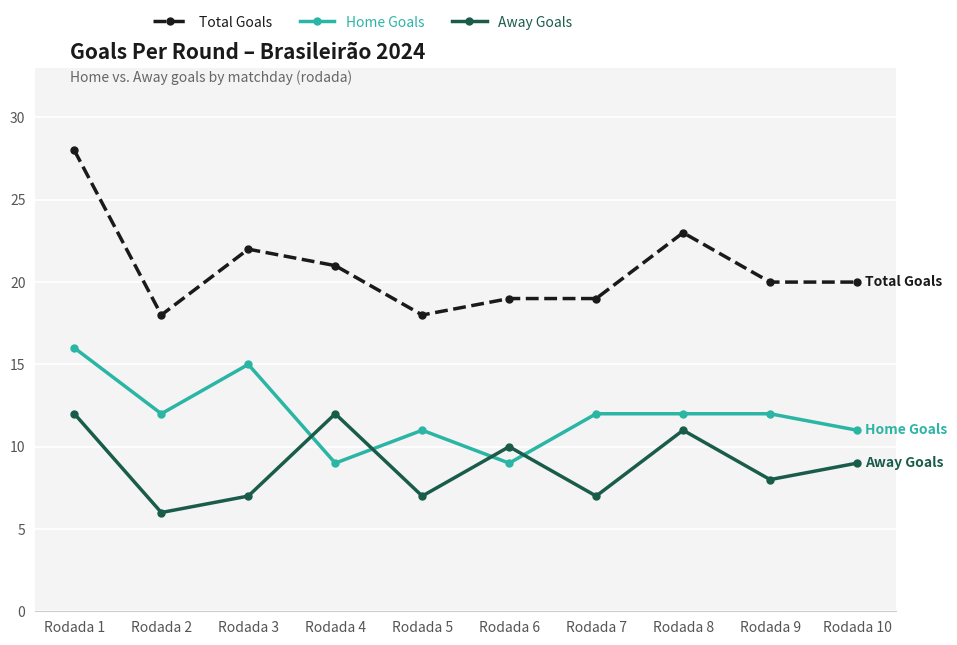

How many times do Away Goals and Home Goals cross each other?

4